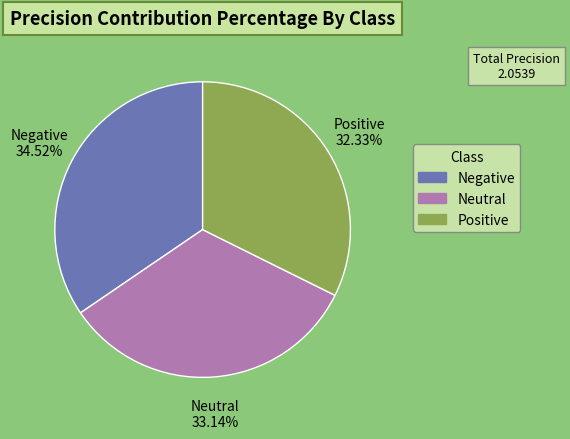

What percentage is NOT represented by Negative?

65.5%